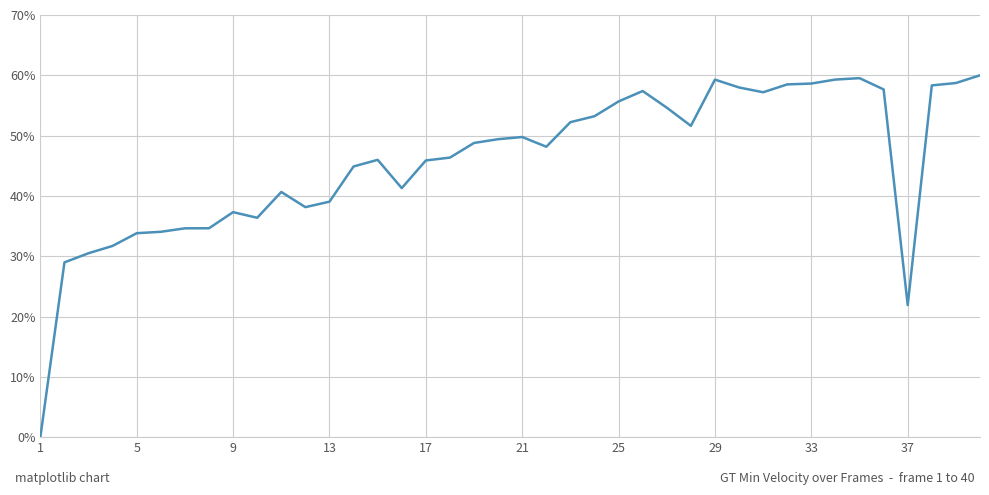

What is the greatest value displayed?

60.0